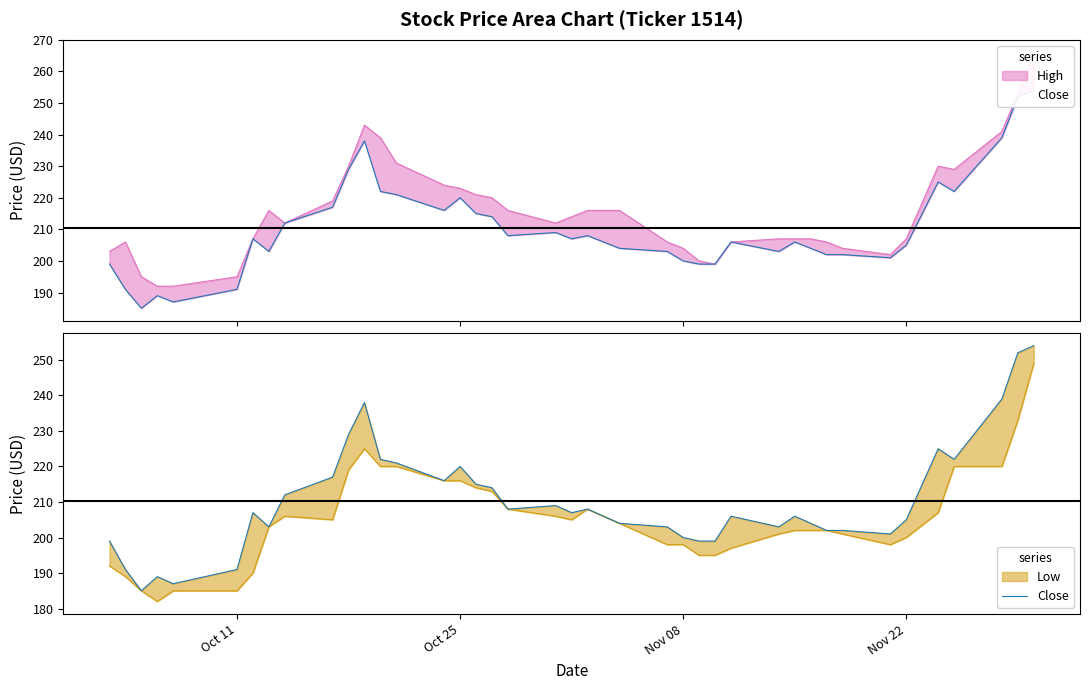

How many interior local valleys (lower than both neighbors) does the data have?

9